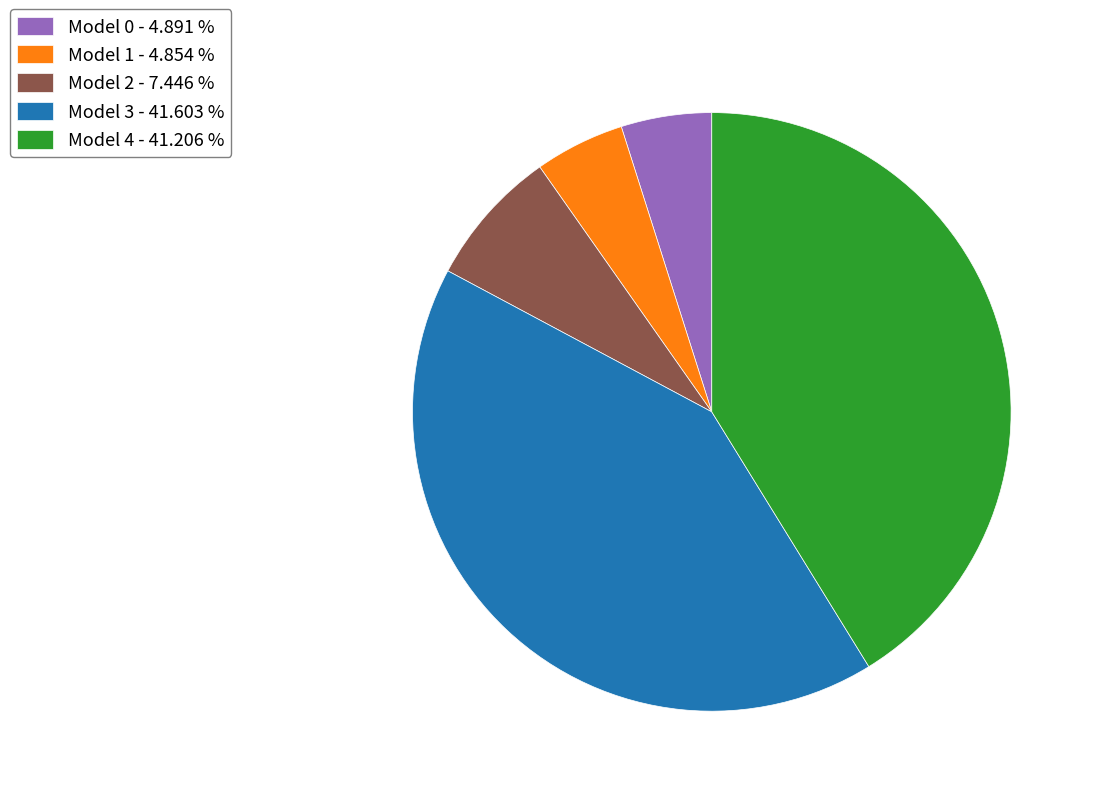

Combined, do Model 0 - 4.891 % and Model 1 - 4.854 % account for over 50%?

No